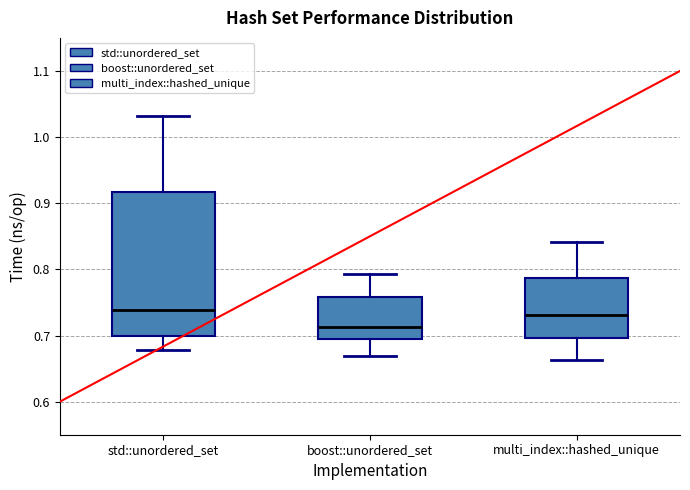

Reading left to right, transcribe this box plot: for each box, give where its median line is, the range the box spans, and where its two whiskers end, as read against the y-axis. The values are not printed on the chart, so give them approximately, as read against the axis.

std::unordered_set: median 0.74, box 0.70 to 0.92, whiskers 0.68 to 1.03
boost::unordered_set: median 0.71, box 0.69 to 0.76, whiskers 0.67 to 0.79
multi_index::hashed_unique: median 0.73, box 0.70 to 0.79, whiskers 0.66 to 0.84